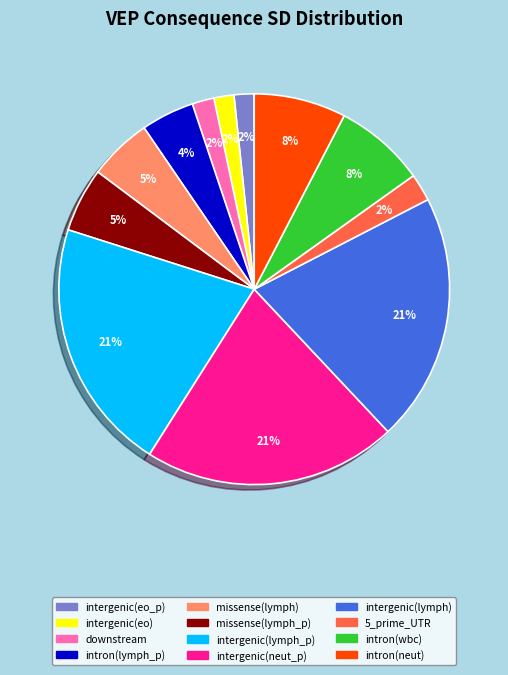

The intergenic(lymph) slice represents 8% of the pie. True or false?

False